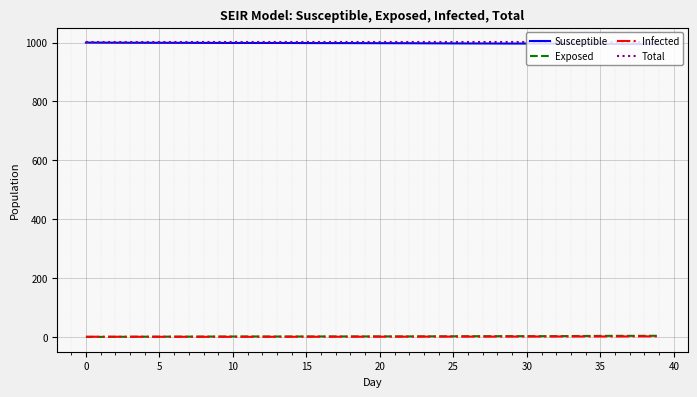

True or false: Total and Infected intersect in this chart.

False